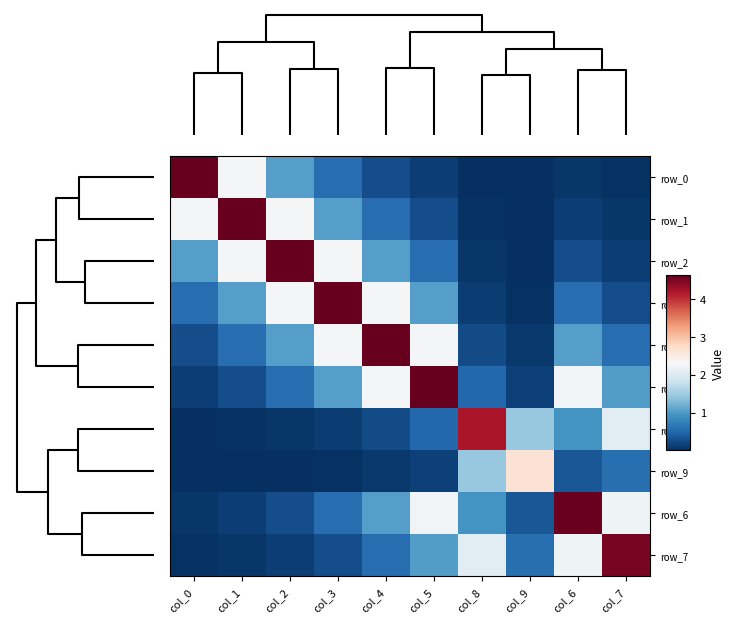

What is the difference between the row_2 values at col_5 and col_2?

4.1